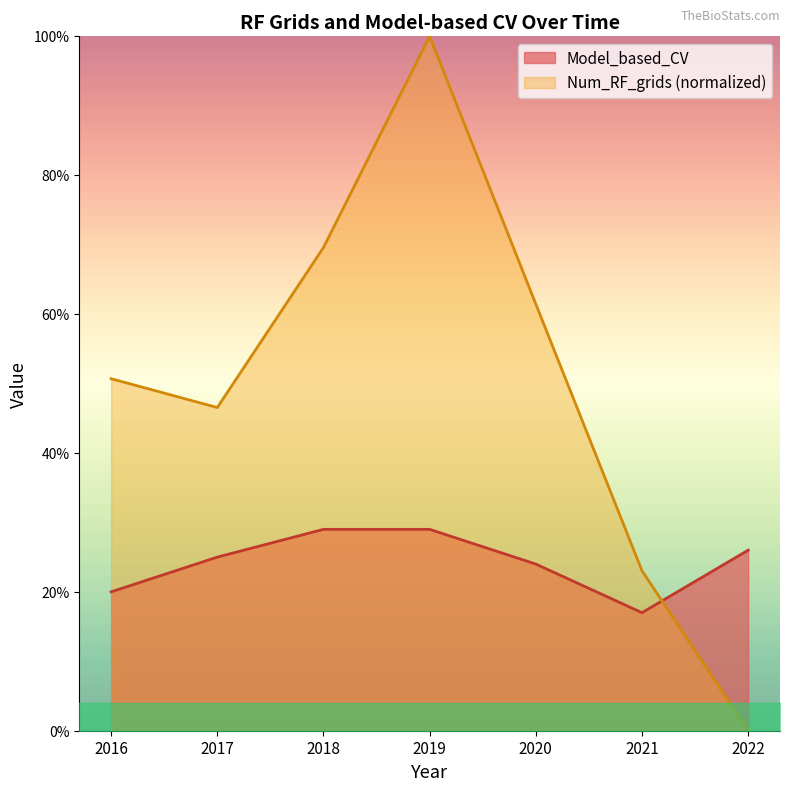

What is the approximate value of Num_RF_grids at 2019?

1.0